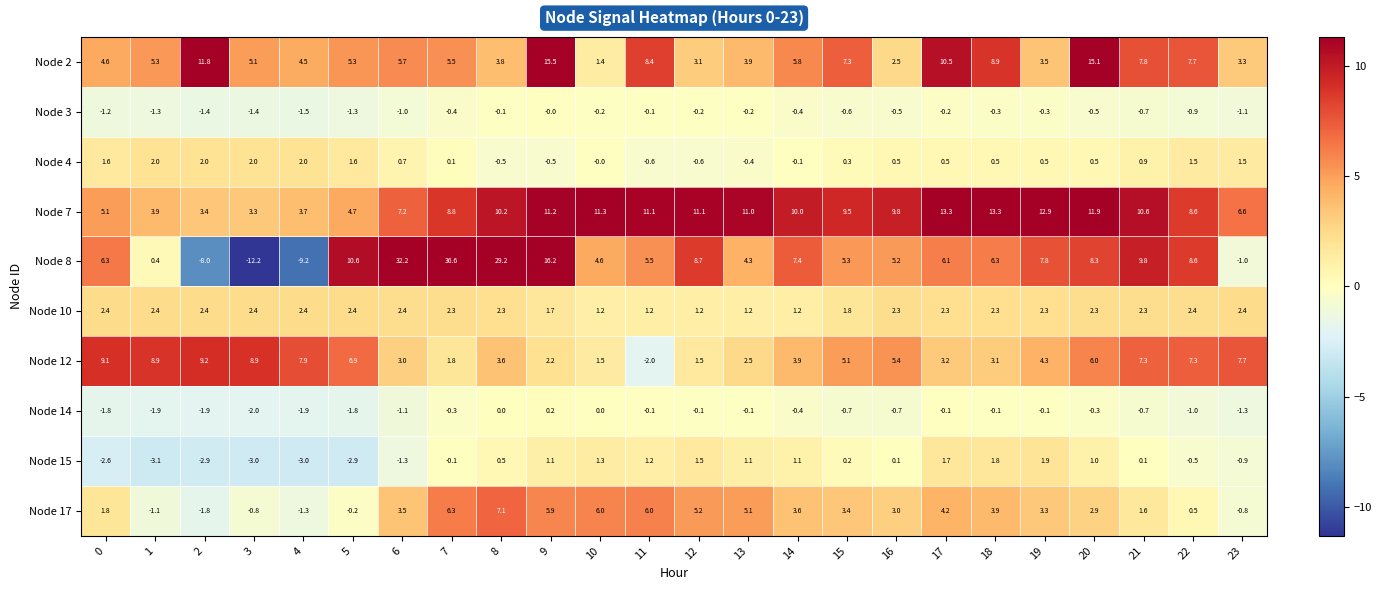

What is the difference between the highest and lowest values at 1?

12.0